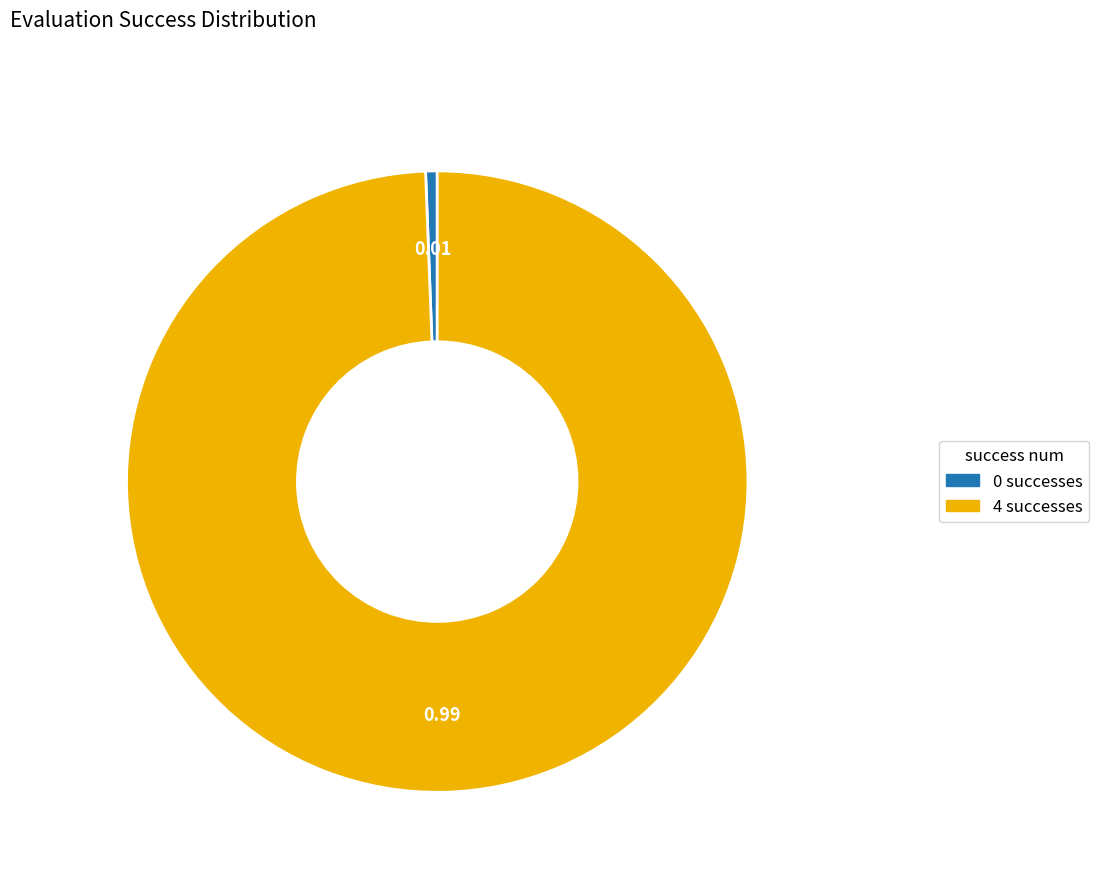

Which category has the biggest portion of the pie?

4